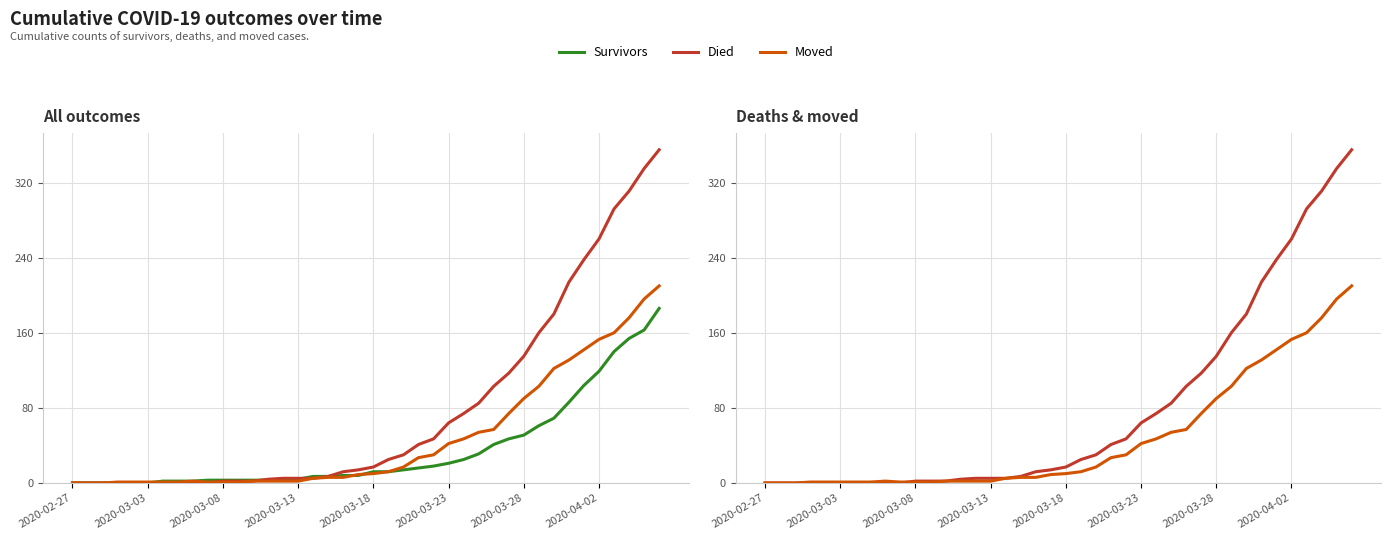

Reading left to right, transcribe all the data shown in this chart.

Survivors: 0	0	0	0	0	0	2	2	2	3	3	3	3	3	3	4	7	7	8	8	12	12	14	16	18	21	25	31	41	47	51	61	69	86	104	119	140	154	163	186
Died: 0	0	0	0	0	0	0	0	0	0	2	2	2	4	5	5	5	7	12	14	17	25	30	41	47	64	74	85	103	117	135	160	180	214	238	260	292	311	335	355
Moved: 0	0	0	1	1	1	1	1	2	1	1	1	2	2	2	2	5	6	6	9	10	12	17	27	30	42	47	54	57	74	90	103	122	131	142	153	160	176	196	210